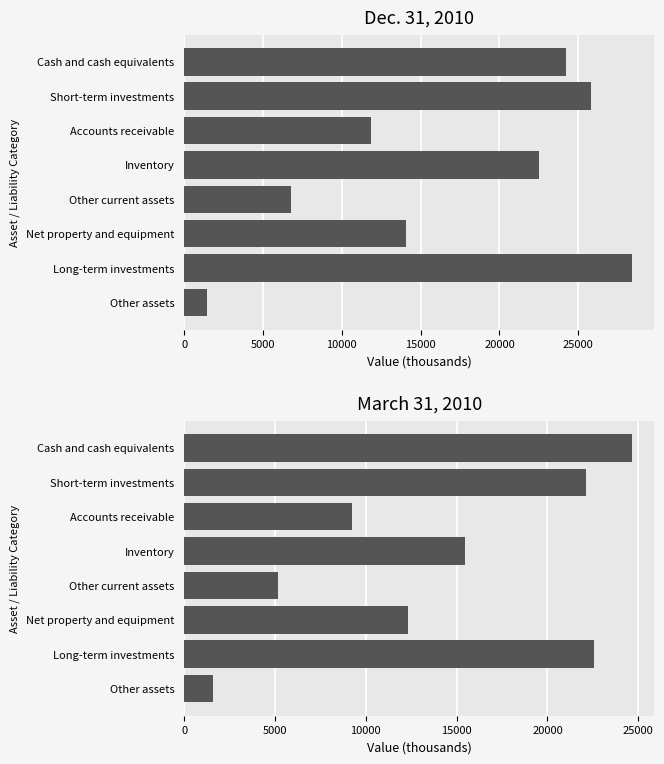

Reading left to right, extract all data points from this chart.

Dec. 31, 2010: 24219	25823	11833	22492	6805	14073	28410	1459
March 31, 2010: 24658	22120	9241	15436	5163	12344	22565	1601